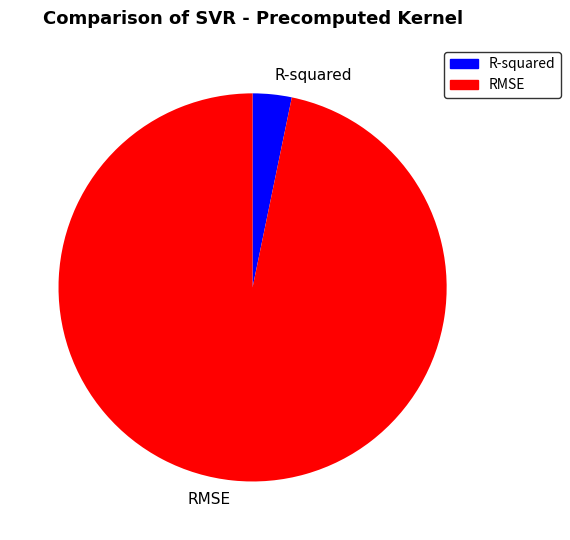

Do RMSE and R-squared together represent more than half of the pie?

Yes